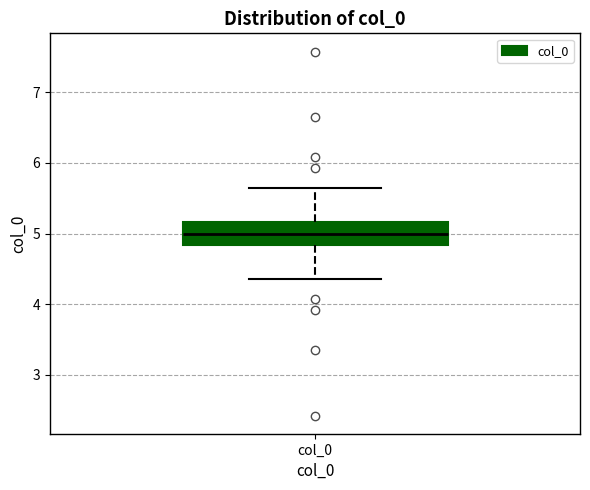

Read this box plot against the y-axis: the position of the median line, the range covered by the box, and the ends of both whiskers. The values are not printed on the chart, so give them approximately, as read against the axis.

median 5.0, box 4.8 to 5.2, whiskers 4.4 to 5.6